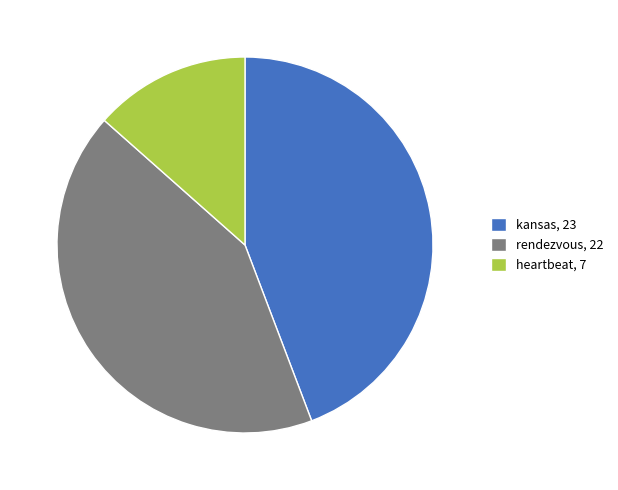

Count the number of slices in the pie.

3